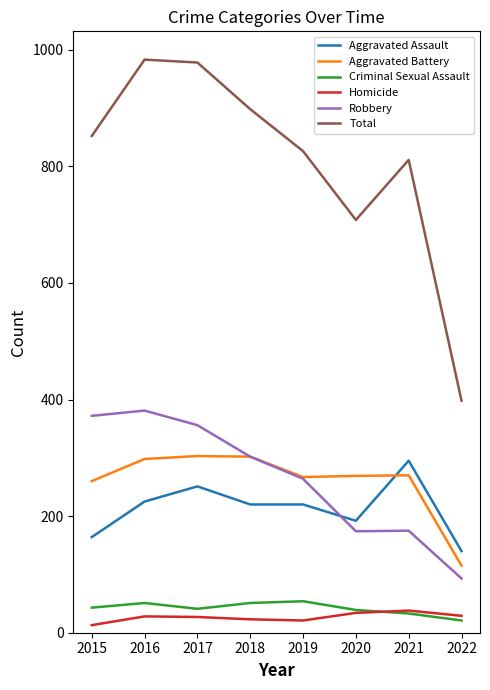

What is the average value of the Aggravated Assault series?

213